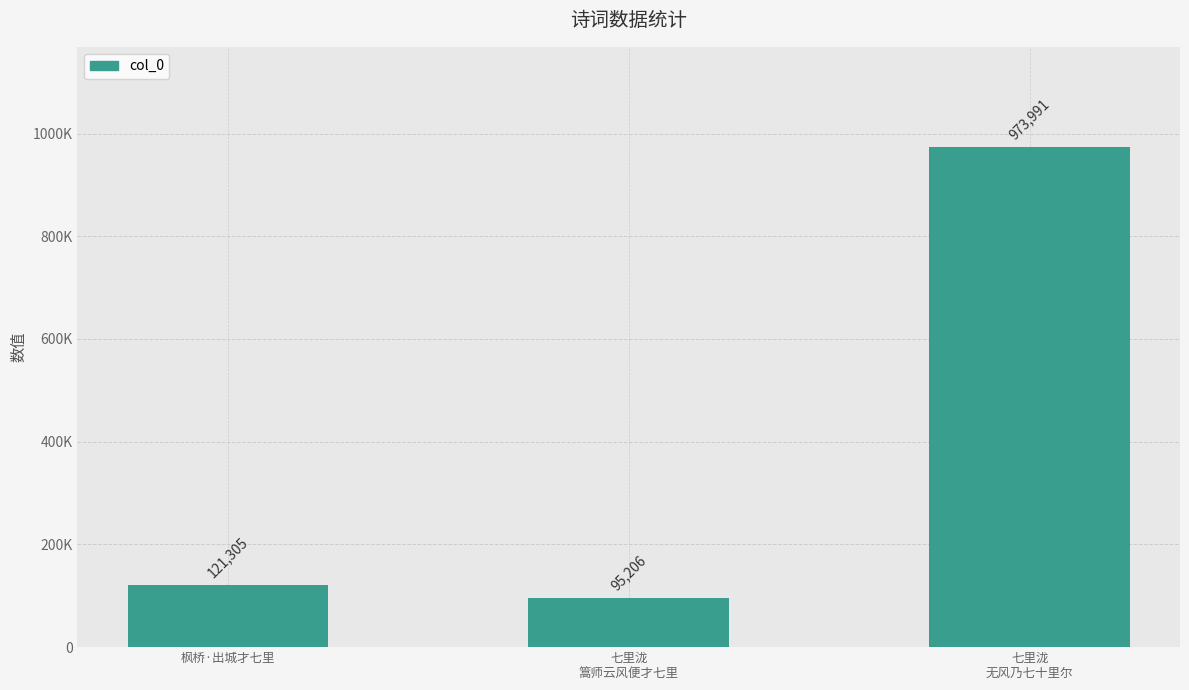

Rank the categories by value from lowest to highest.

七里泷
篙师云风便才七里, 枫桥·出城才七里, 七里泷
无风乃七十里尔